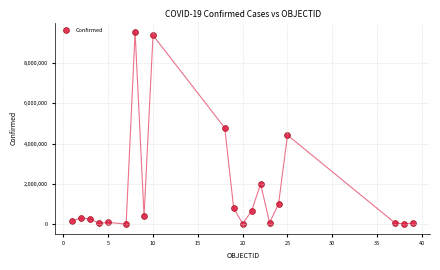

What is the range of X values (max minus min)?

38